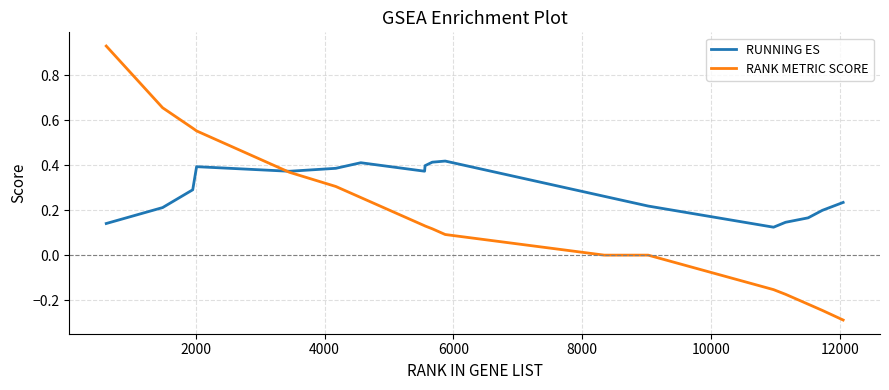

What is the minimum value shown in the chart?

-0.3